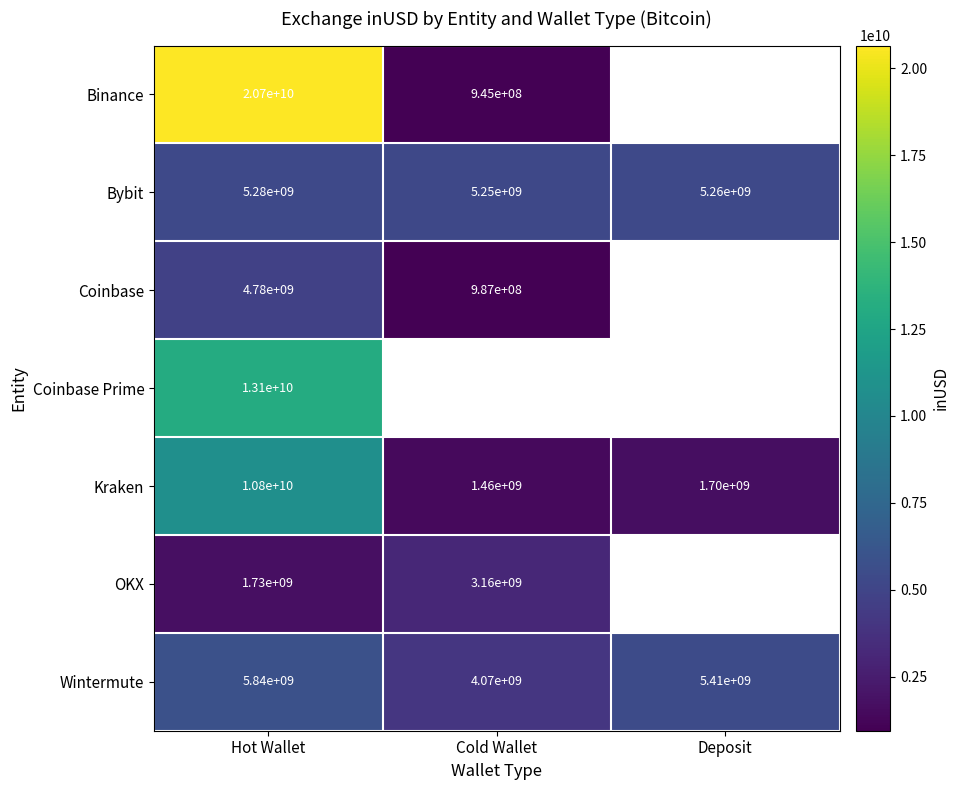

What is the minimum value shown in the chart?

944715584.0